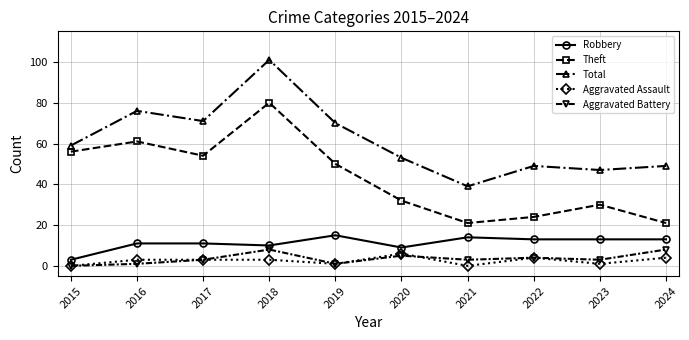

What is the sum of the Aggravated Assault values at 2016 and 2019?

4